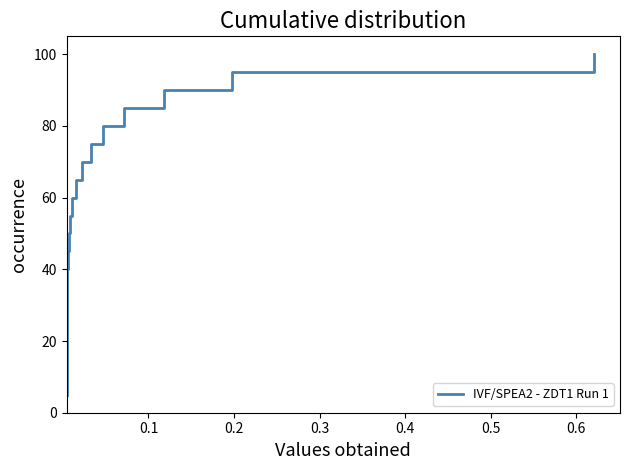

How many distinct data groups are displayed?

1